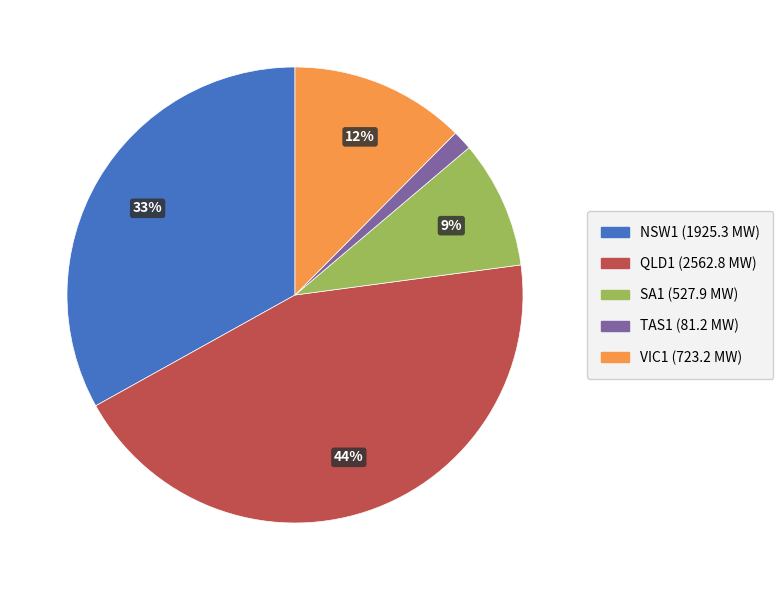

True or false: VIC1 accounts for 1% of the total.

False